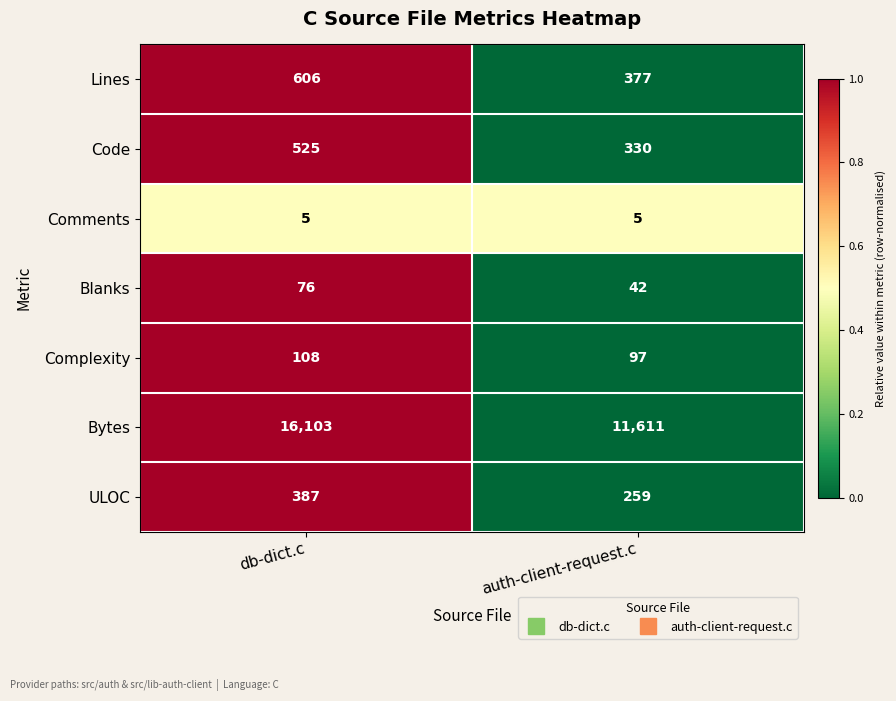

True or false: Lines has a value of 606 at db-dict.c.

True